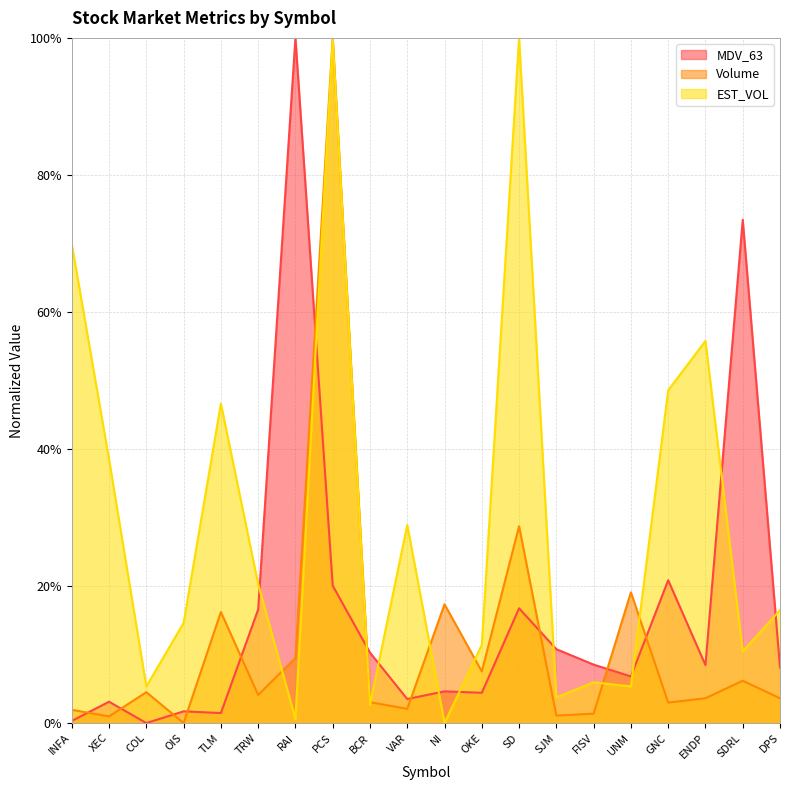

How many times do EST_VOL and MDV_63 cross each other?

10